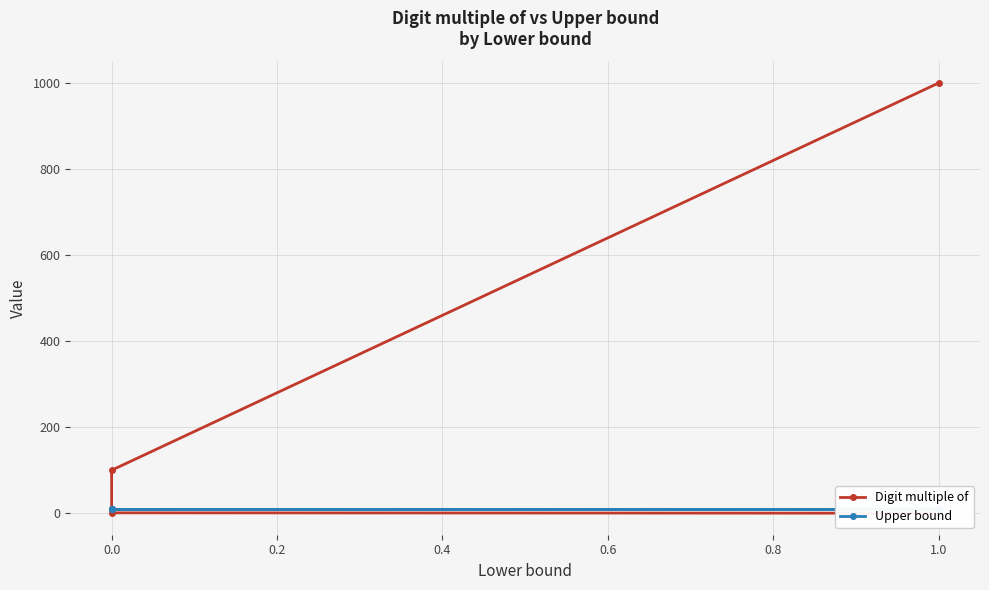

Reading left to right, transcribe all the data shown in this chart.

Digit multiple of: 0.1	1.0	10.0	100.0	1000.0
Upper bound: 9.0	9.0	9.0	9.0	9.0